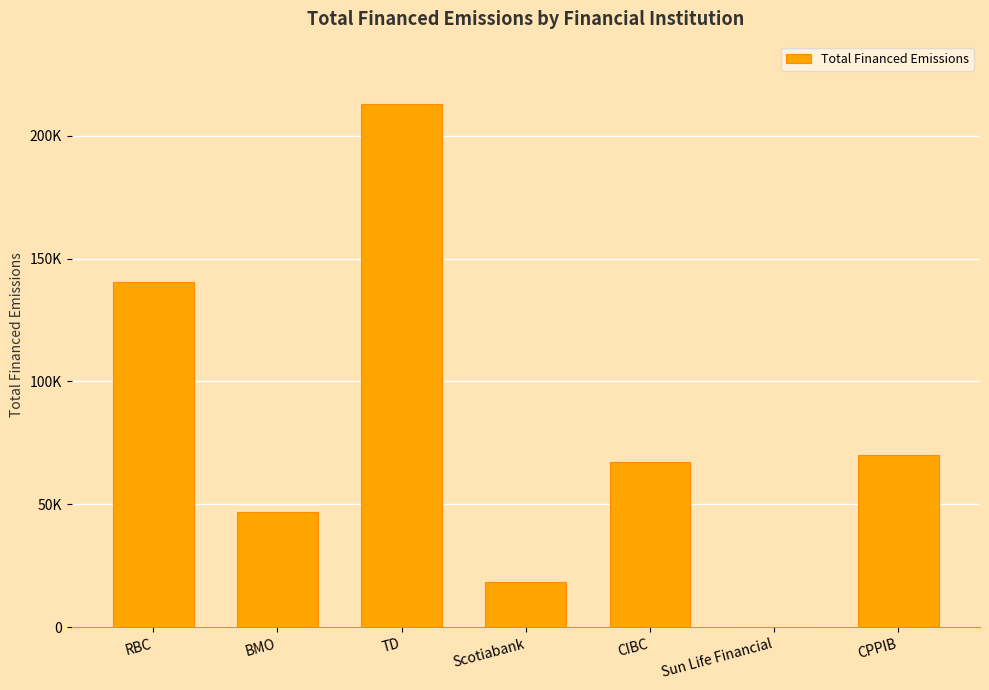

Approximately how many times larger is the value at CIBC compared to BMO?

1.4